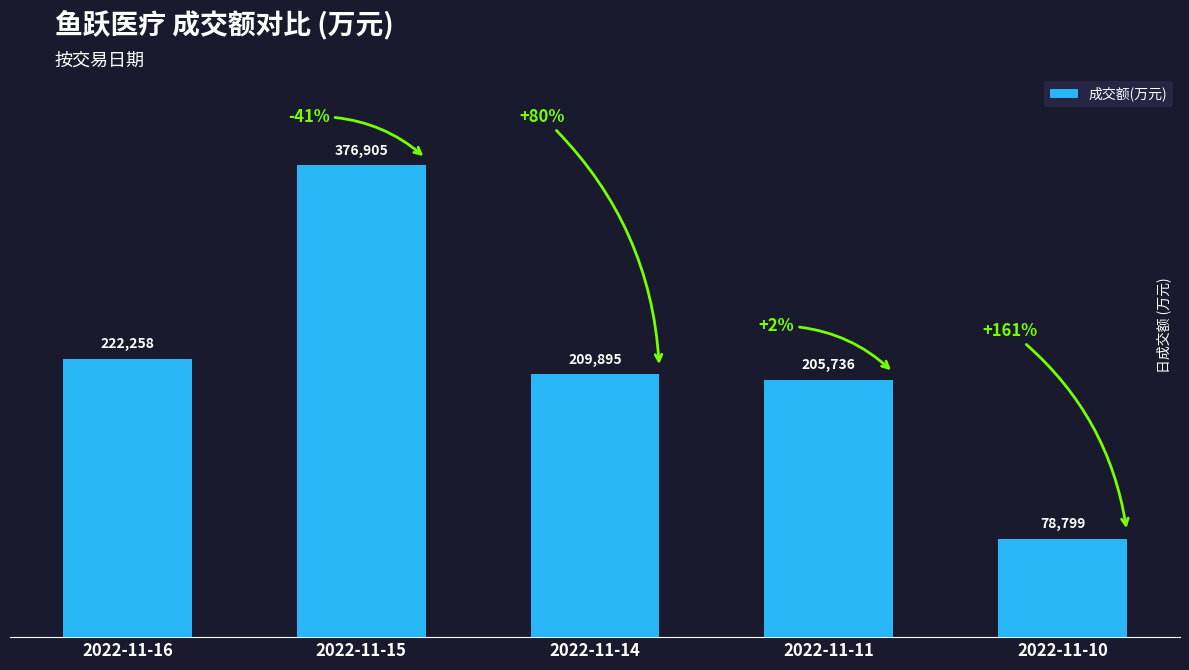

What is the difference between the values at 2022-11-15 and 2022-11-16?

154647